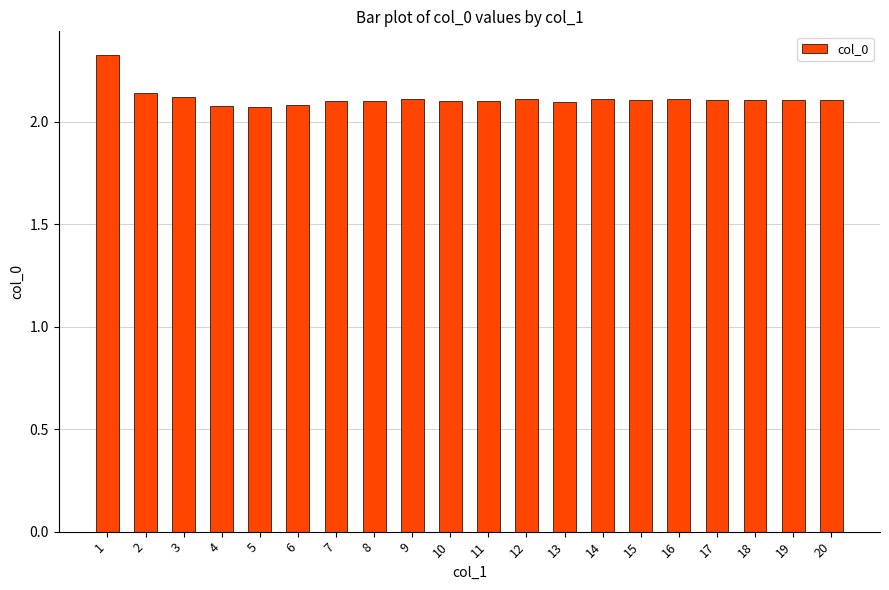

Approximately how many times larger is the value at 9 compared to 19?

1.0